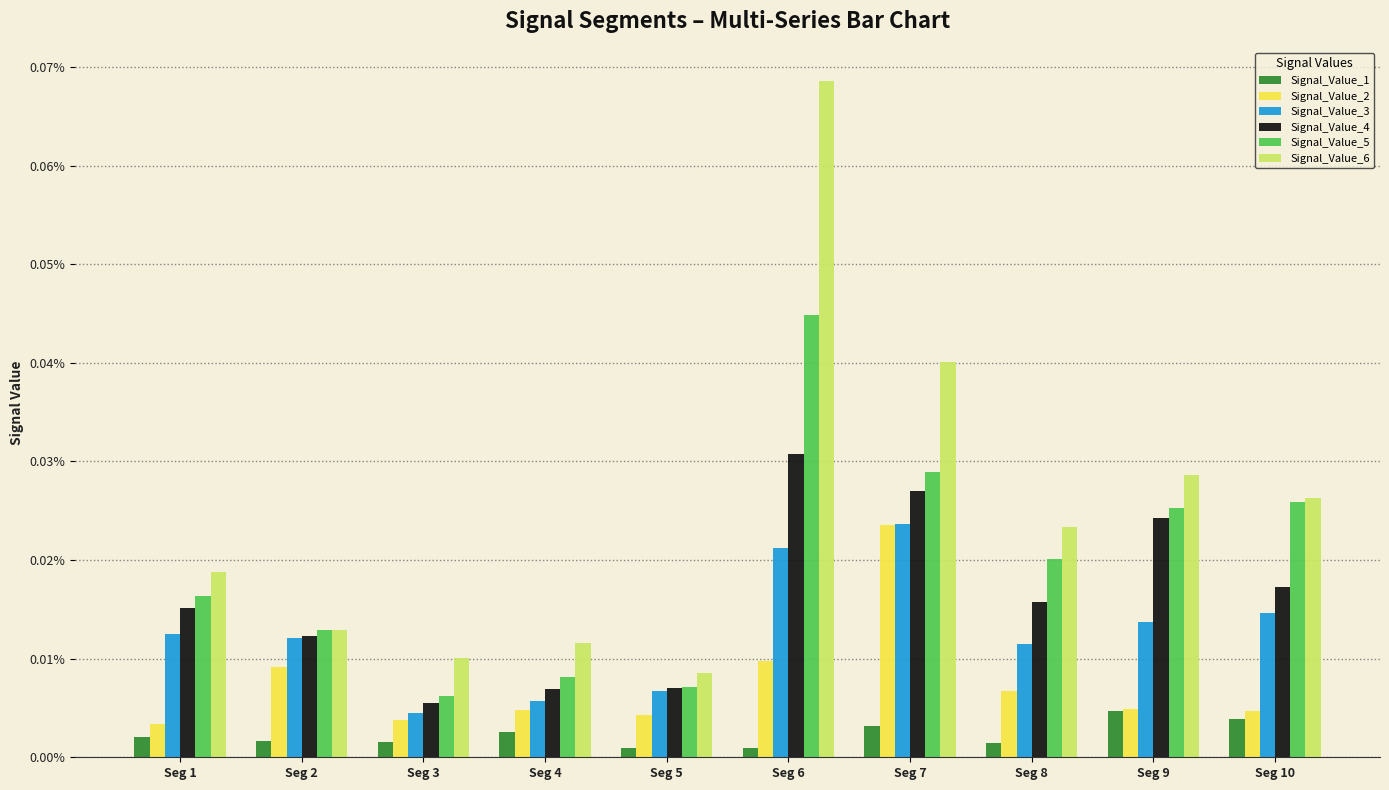

At Seg 9, list the series in order from largest to smallest.

Signal_Value_6, Signal_Value_5, Signal_Value_4, Signal_Value_3, Signal_Value_2, Signal_Value_1